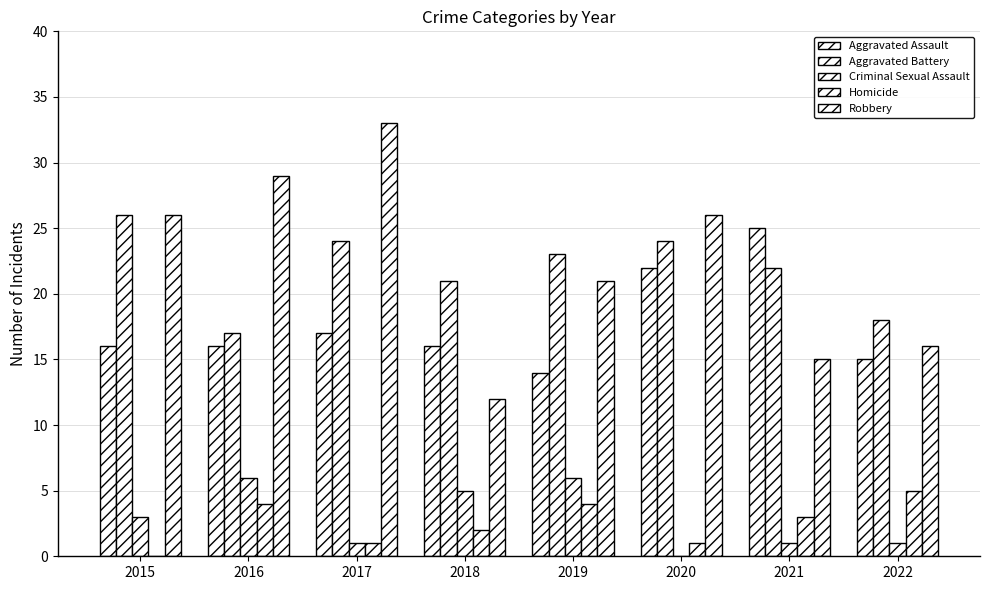

True or false: Robbery has a value of 12 at 2018.

True